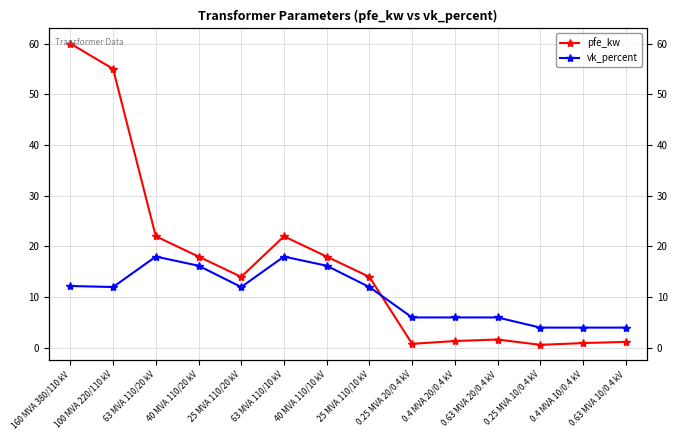

Where is pfe_kw nearest to the value 30?

63 MVA 110/20 kV